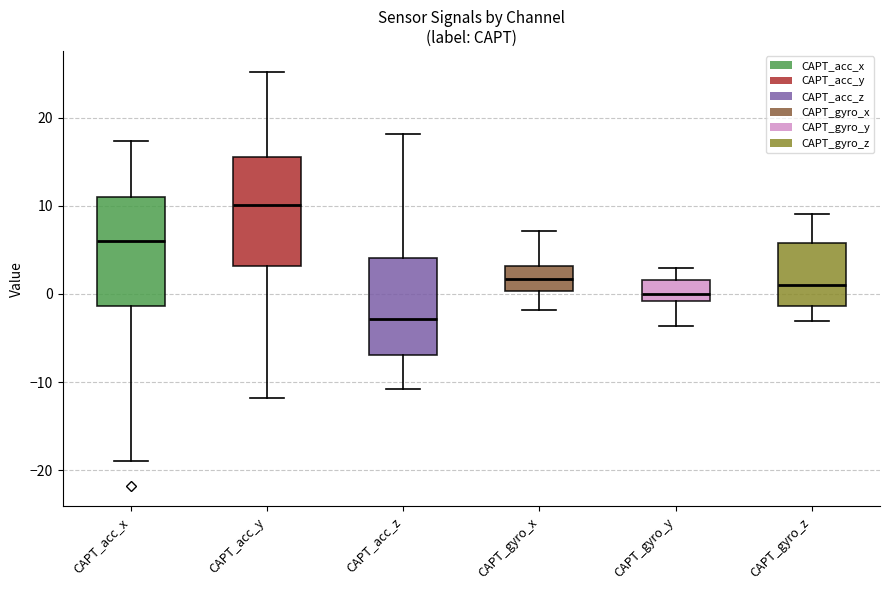

Which box's median line is the lowest?

CAPT_acc_z